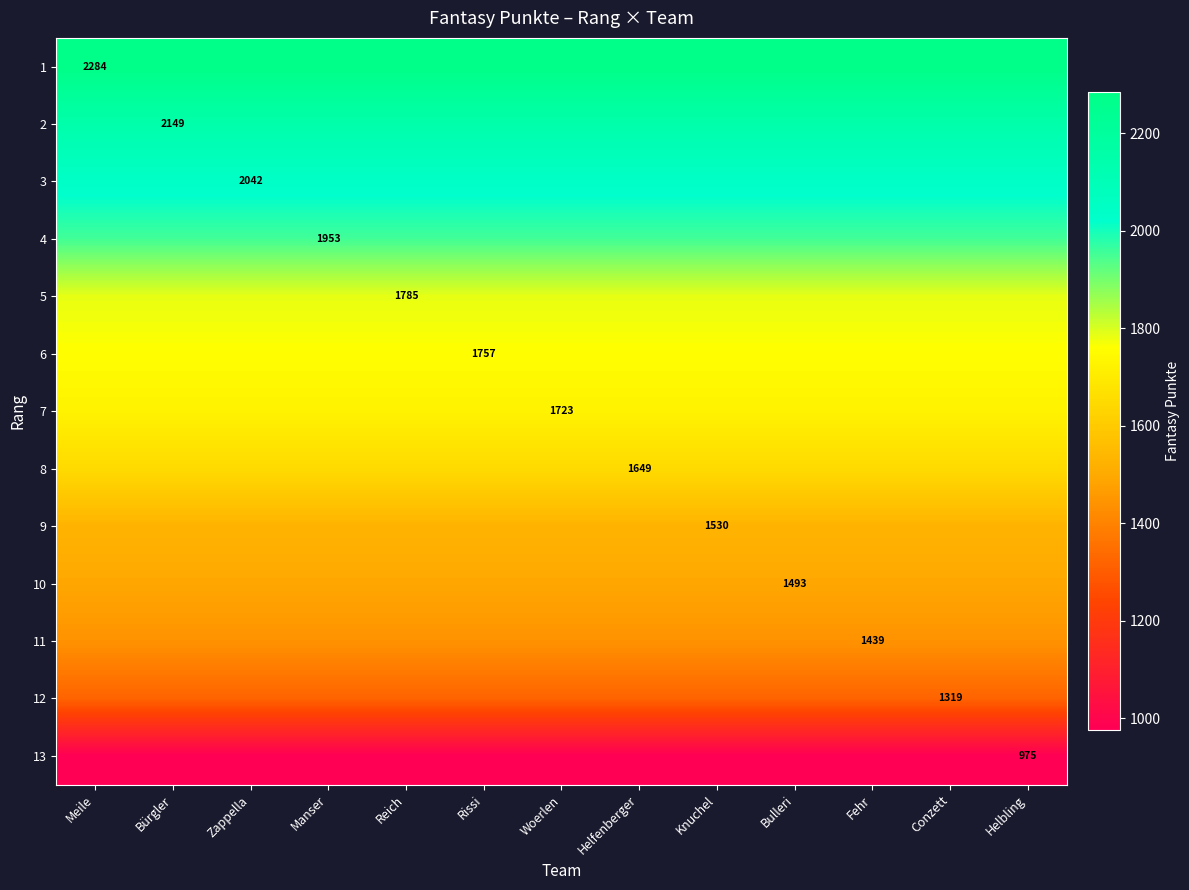

What is the spread (max minus min) of values at Zappella?

1309